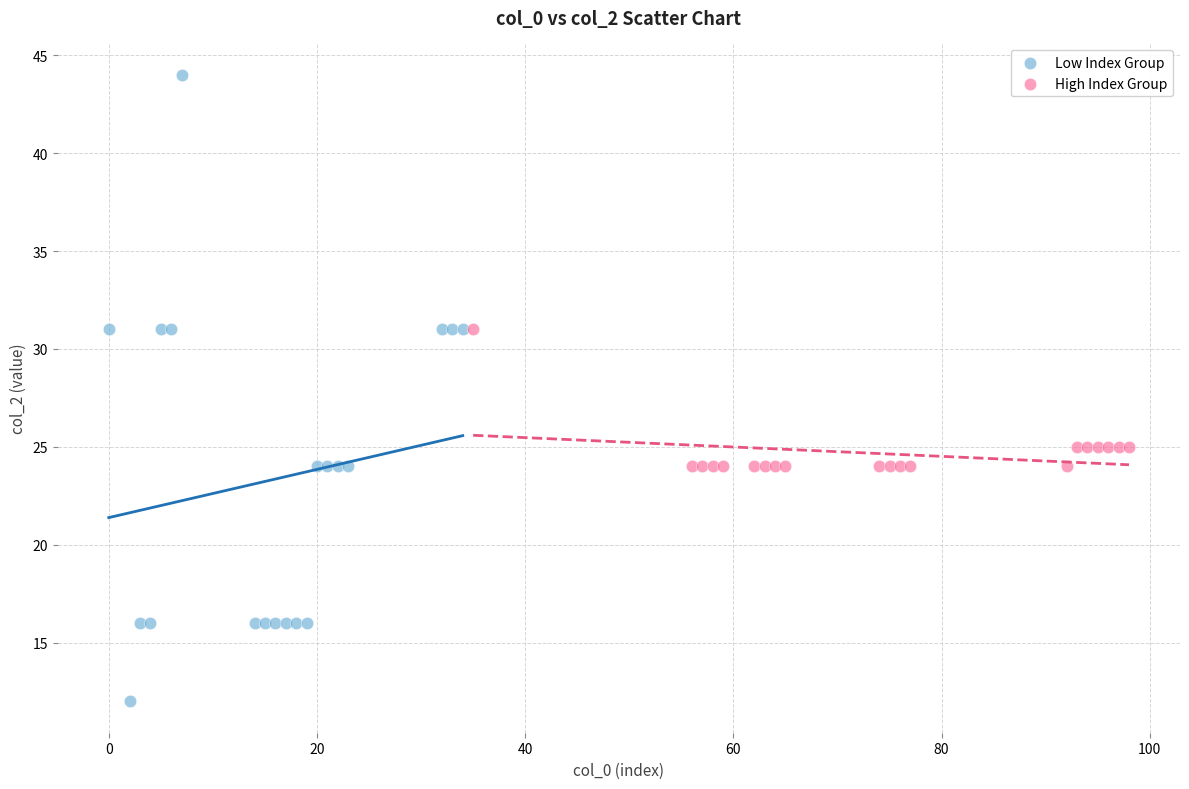

Which series reaches the maximum Y coordinate?

Low Index Group